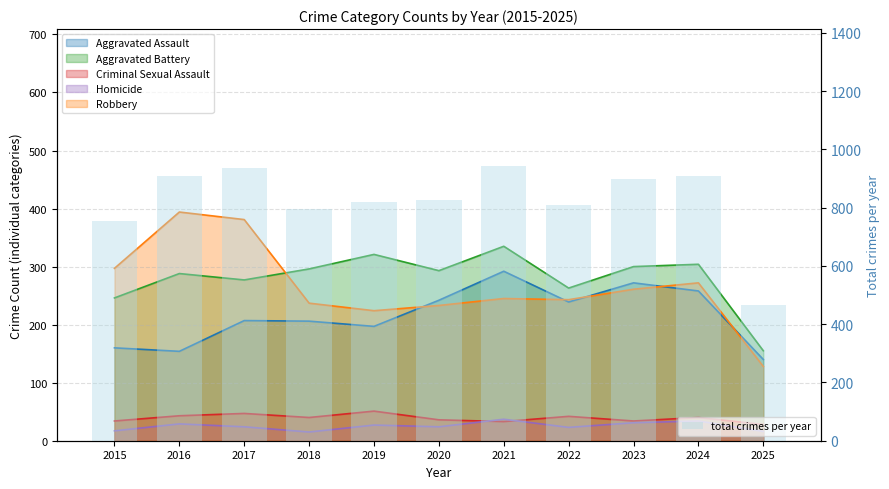

Are the bars grouped side by side (vs. stacked)?

No